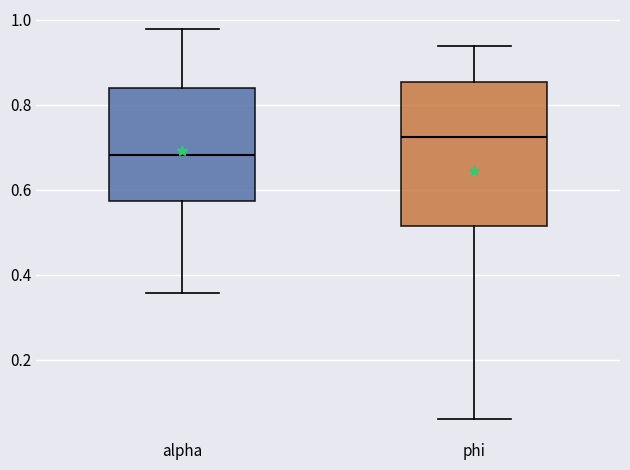

Reading left to right, transcribe this box plot: for each box, give where its median line is, the range the box spans, and where its two whiskers end, as read against the y-axis. The values are not printed on the chart, so give them approximately, as read against the axis.

alpha: median 0.68, box 0.58 to 0.84, whiskers 0.36 to 0.98
phi: median 0.72, box 0.52 to 0.86, whiskers 0.06 to 0.94